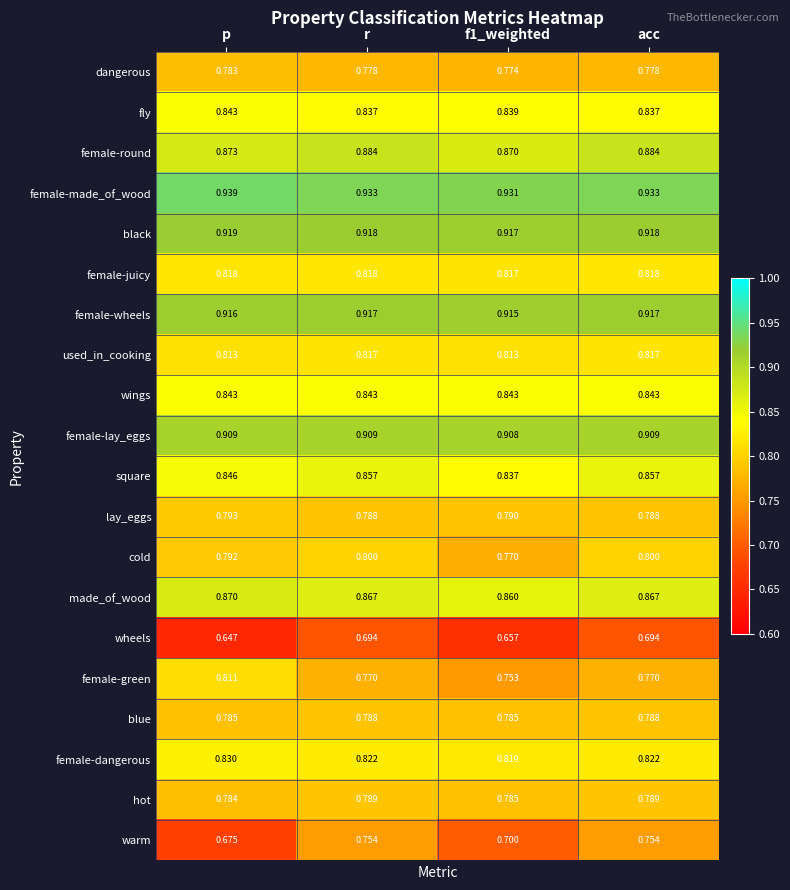

Which category has the lowest value across all series?

p